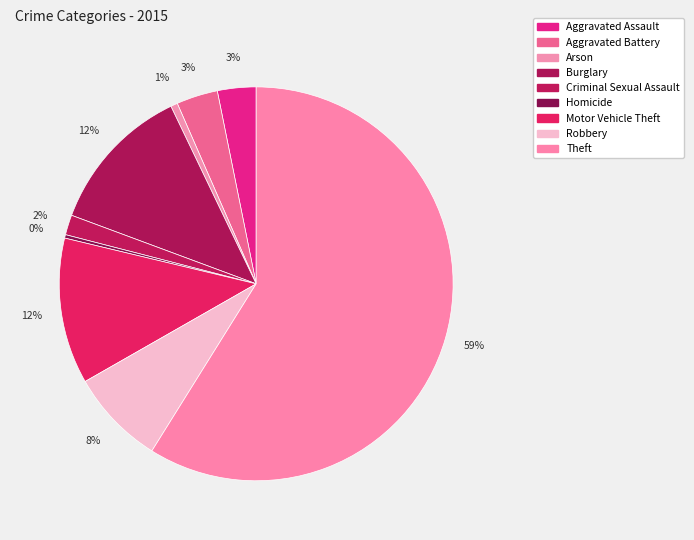

True or false: Burglary accounts for 6% of the total.

False